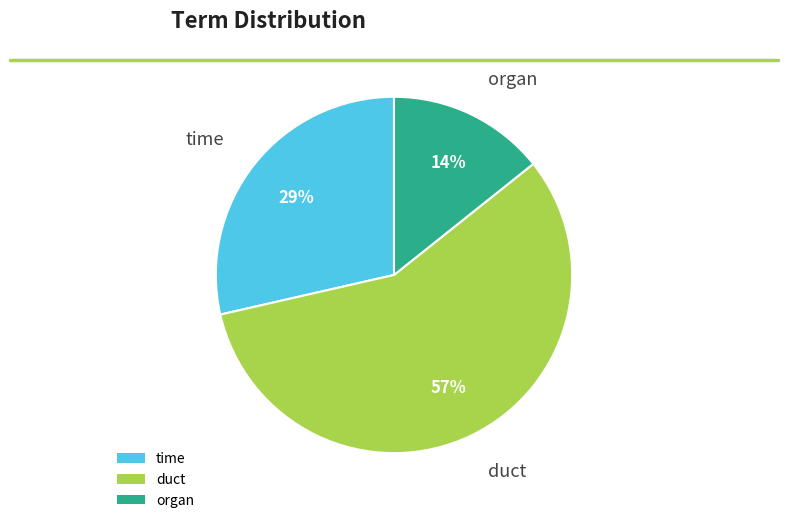

Which slice represents more than half of the pie?

duct